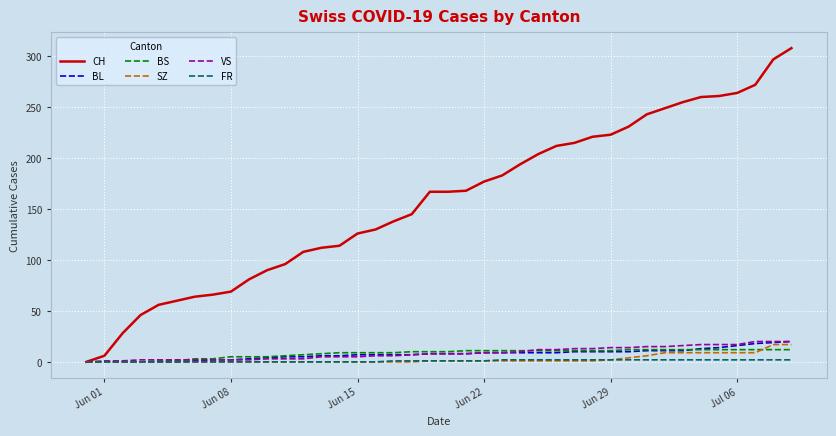

Which series has the largest total across all categories?

CH